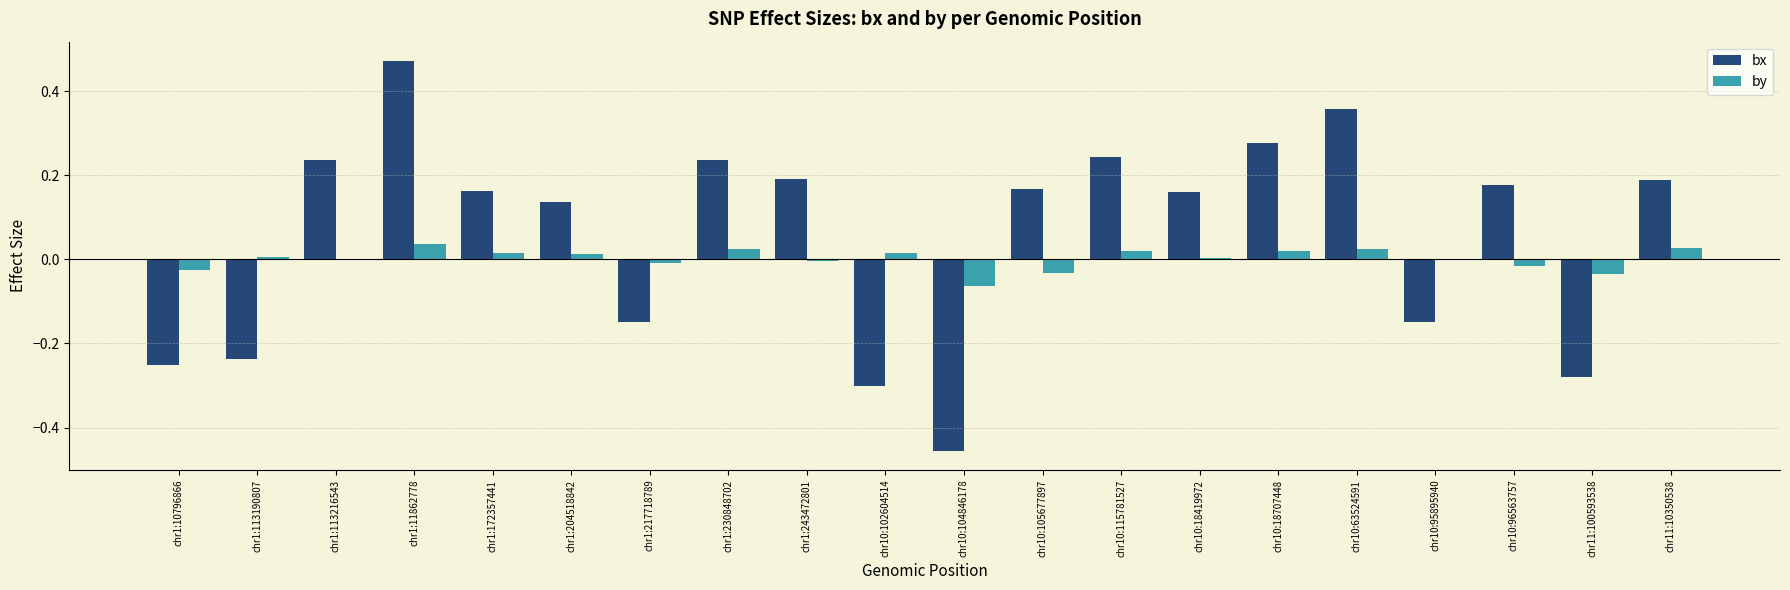

Which category has the highest value in the bx series?

chr1:11862778